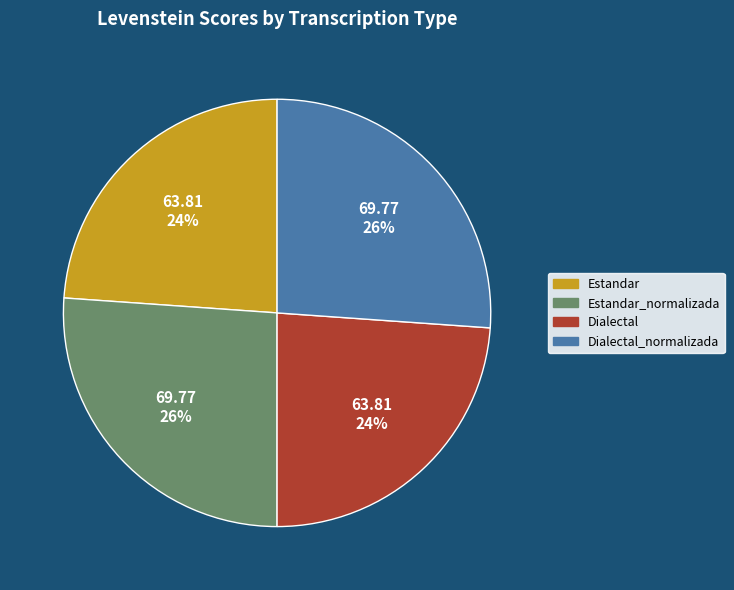

To the nearest percent, what is the difference between the largest and smallest slice percentages?

2%